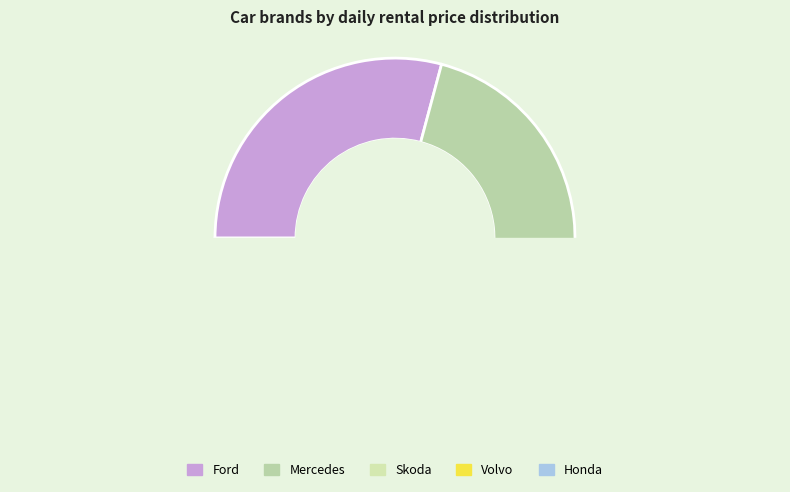

Which has a higher value, Ford or Skoda?

Ford